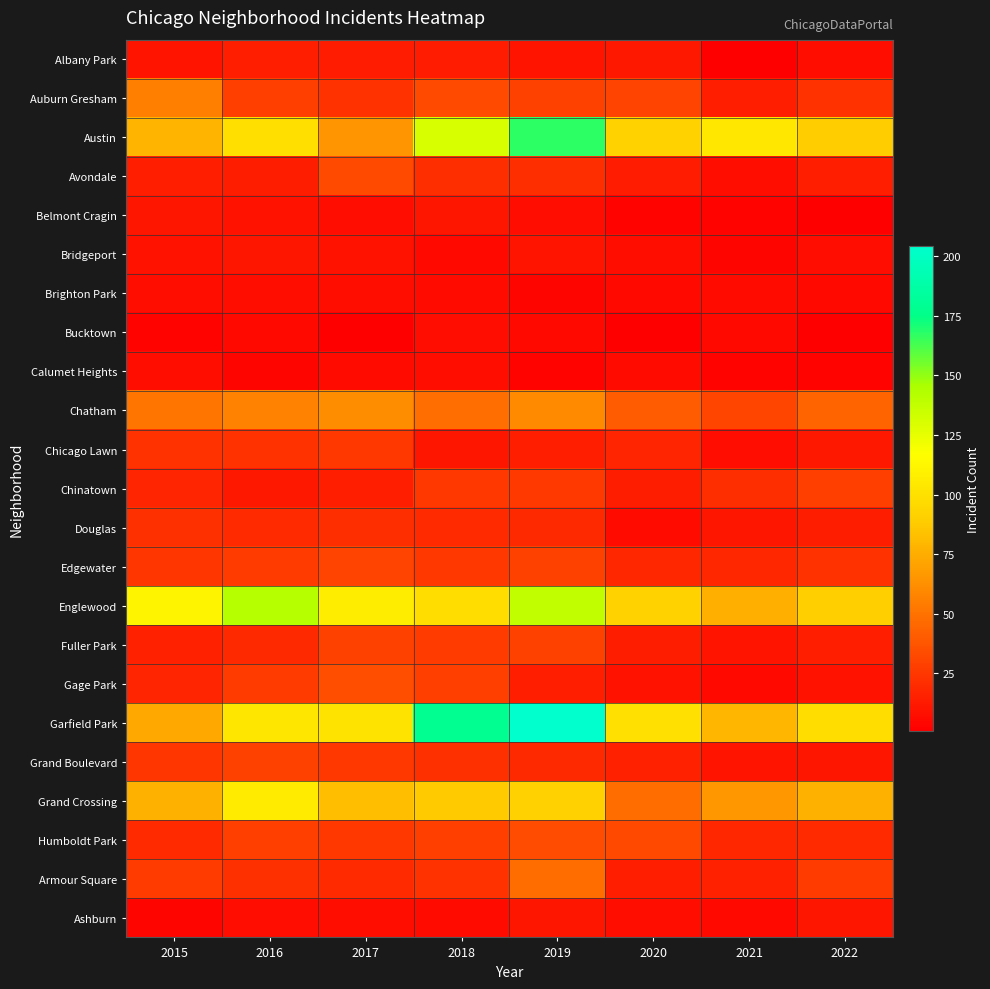

Reading left to right, extract all data points from this chart.

Albany Park: 2015=10	2016=15	2017=13	2018=13	2019=10	2020=12	2021=1	2022=8
Auburn Gresham: 2015=56	2016=28	2017=23	2018=33	2019=29	2020=30	2021=15	2022=23
Austin: 2015=78	2016=99	2017=65	2018=130	2019=167	2020=92	2021=104	2022=89
Avondale: 2015=15	2016=14	2017=33	2018=21	2019=21	2020=13	2021=8	2022=15
Belmont Cragin: 2015=11	2016=9	2017=7	2018=11	2019=7	2020=3	2021=3	2022=1
Bridgeport: 2015=9	2016=11	2017=9	2018=5	2019=10	2020=8	2021=4	2022=7
Brighton Park: 2015=8	2016=8	2017=8	2018=6	2019=4	2020=5	2021=6	2022=5
Bucktown: 2015=3	2016=5	2017=1	2018=7	2019=5	2020=1	2021=5	2022=1
Calumet Heights: 2015=8	2016=4	2017=6	2018=8	2019=3	2020=6	2021=3	2022=3
Chatham: 2015=51	2016=57	2017=62	2018=48	2019=60	2020=40	2021=31	2022=44
Chicago Lawn: 2015=23	2016=23	2017=25	2018=11	2019=15	2020=17	2021=7	2022=12
Chinatown: 2015=17	2016=12	2017=15	2018=25	2019=26	2020=14	2021=21	2022=28
Douglas: 2015=22	2016=20	2017=21	2018=20	2019=19	2020=6	2021=11	2022=14
Edgewater: 2015=24	2016=27	2017=30	2018=25	2019=29	2020=18	2021=18	2022=23
Englewood: 2015=111	2016=142	2017=107	2018=98	2019=138	2020=92	2021=76	2022=90
Fuller Park: 2015=16	2016=19	2017=29	2018=27	2019=29	2020=14	2021=10	2022=15
Gage Park: 2015=17	2016=27	2017=35	2018=28	2019=15	2020=9	2021=5	2022=9
Garfield Park: 2015=73	2016=103	2017=101	2018=178	2019=204	2020=100	2021=79	2022=98
Grand Boulevard: 2015=24	2016=29	2017=25	2018=22	2019=19	2020=16	2021=10	2022=11
Grand Crossing: 2015=77	2016=106	2017=82	2018=88	2019=91	2020=47	2021=66	2022=77
Humboldt Park: 2015=20	2016=28	2017=25	2018=28	2019=34	2020=32	2021=18	2022=20
Armour Square: 2015=27	2016=22	2017=20	2018=23	2019=47	2020=15	2021=16	2022=27
Ashburn: 2015=4	2016=7	2017=8	2018=6	2019=11	2020=8	2021=5	2022=11